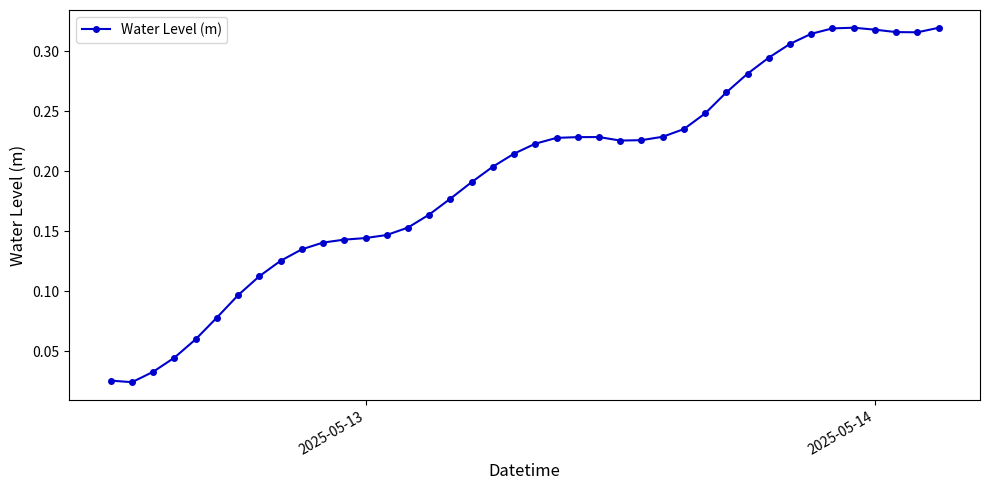

Does the chart have visible grid lines?

No